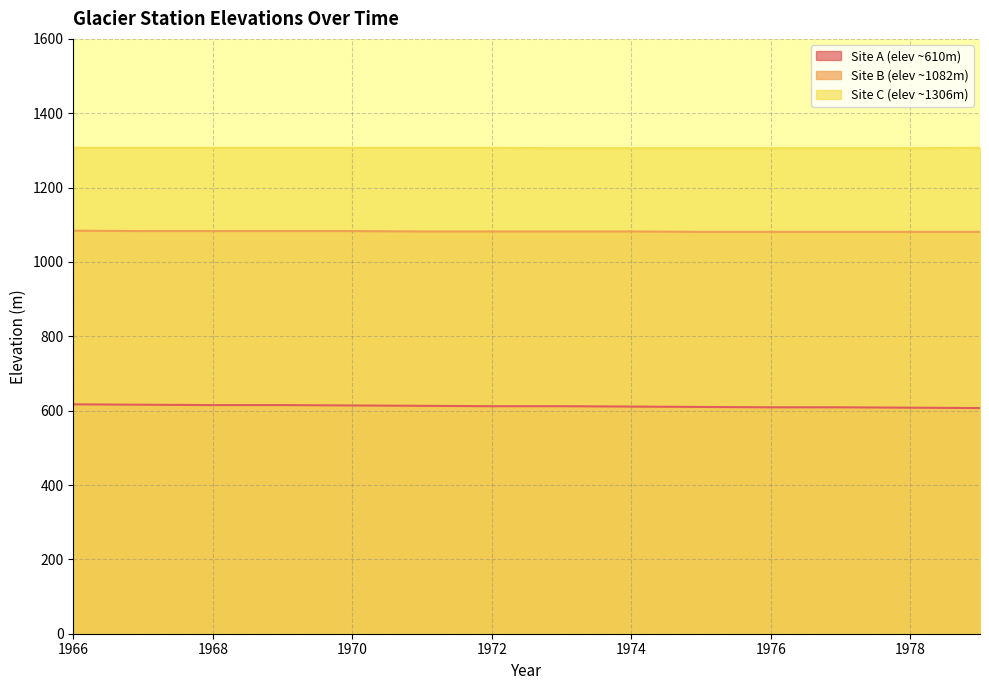

At which category is the sum across all series the highest?

1966